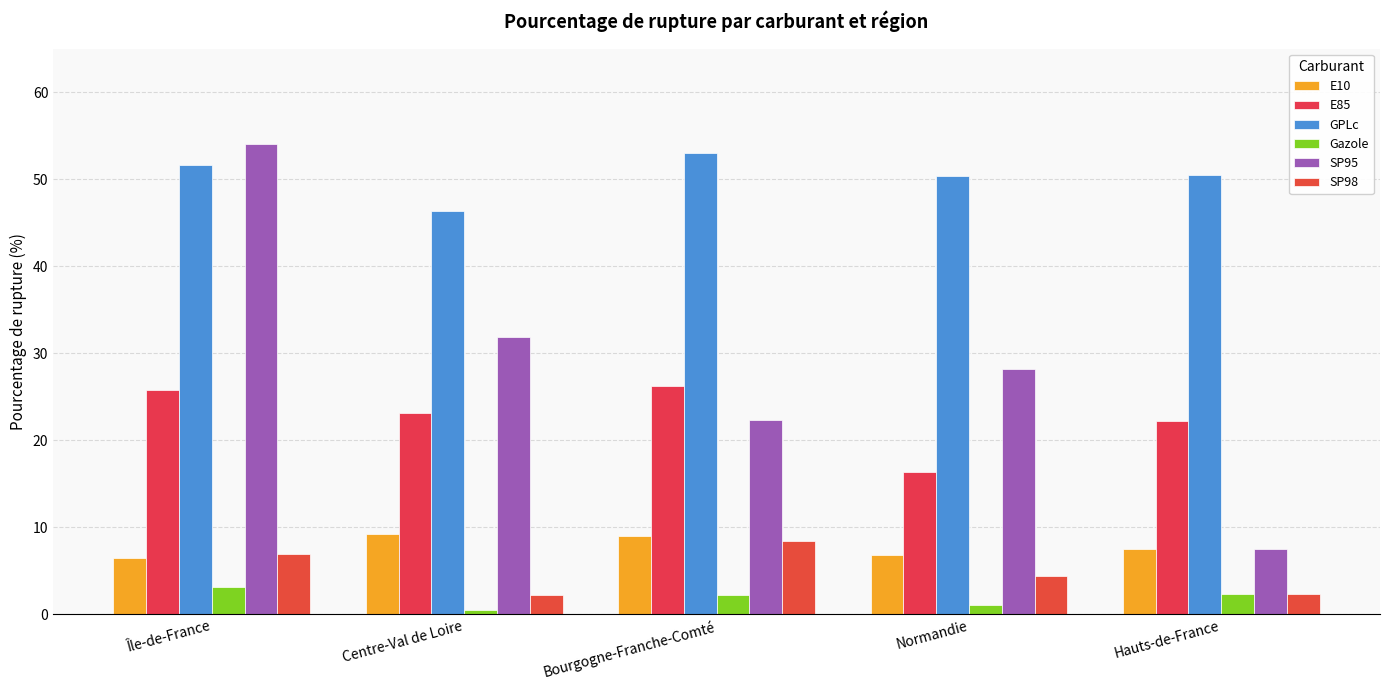

Which has a higher value, Bourgogne-Franche-Comté or Hauts-de-France?

Bourgogne-Franche-Comté